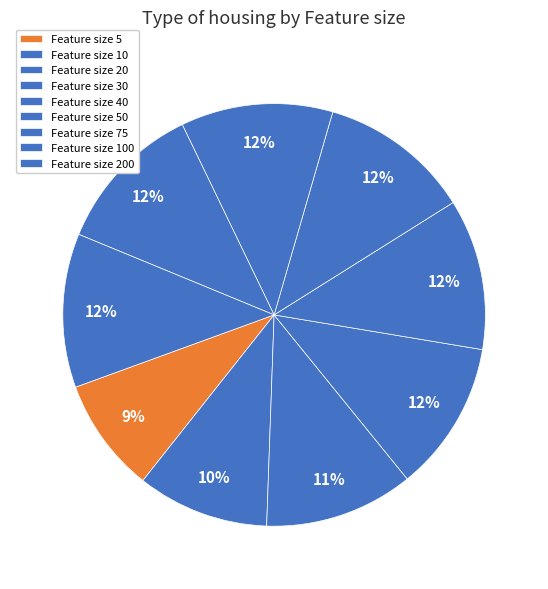

How many slices are in this pie chart?

9